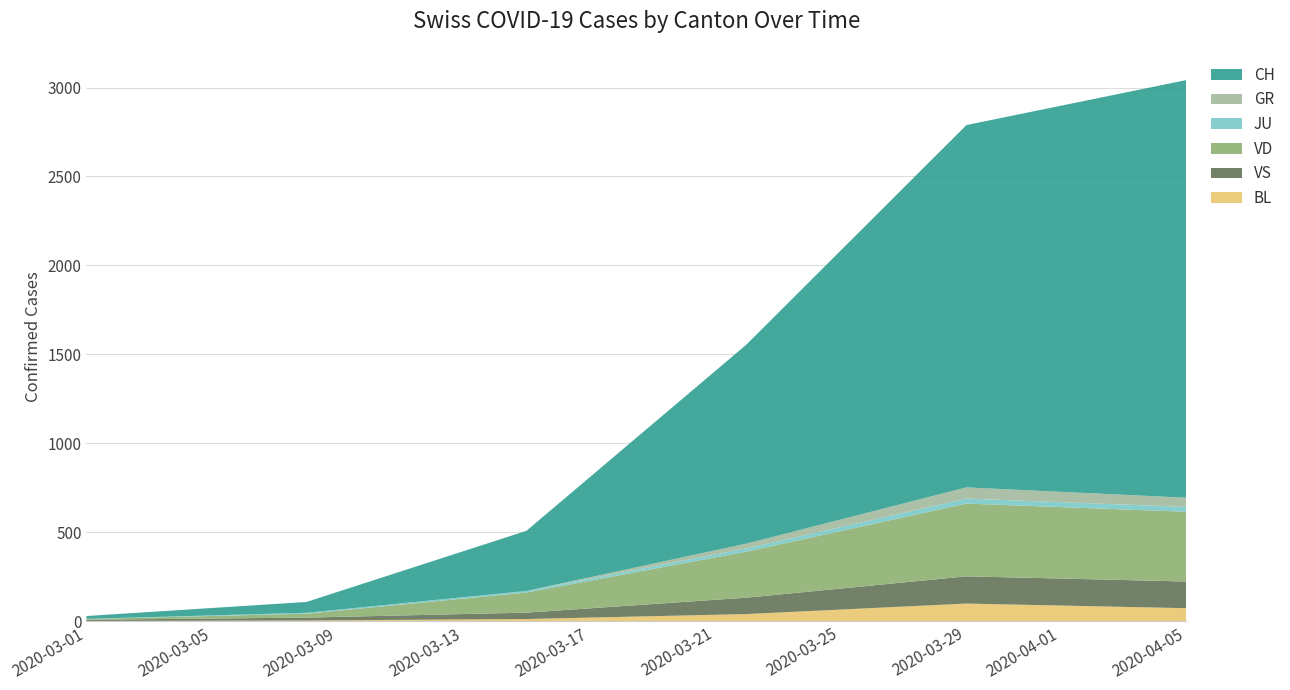

Does the chart have visible grid lines?

Yes